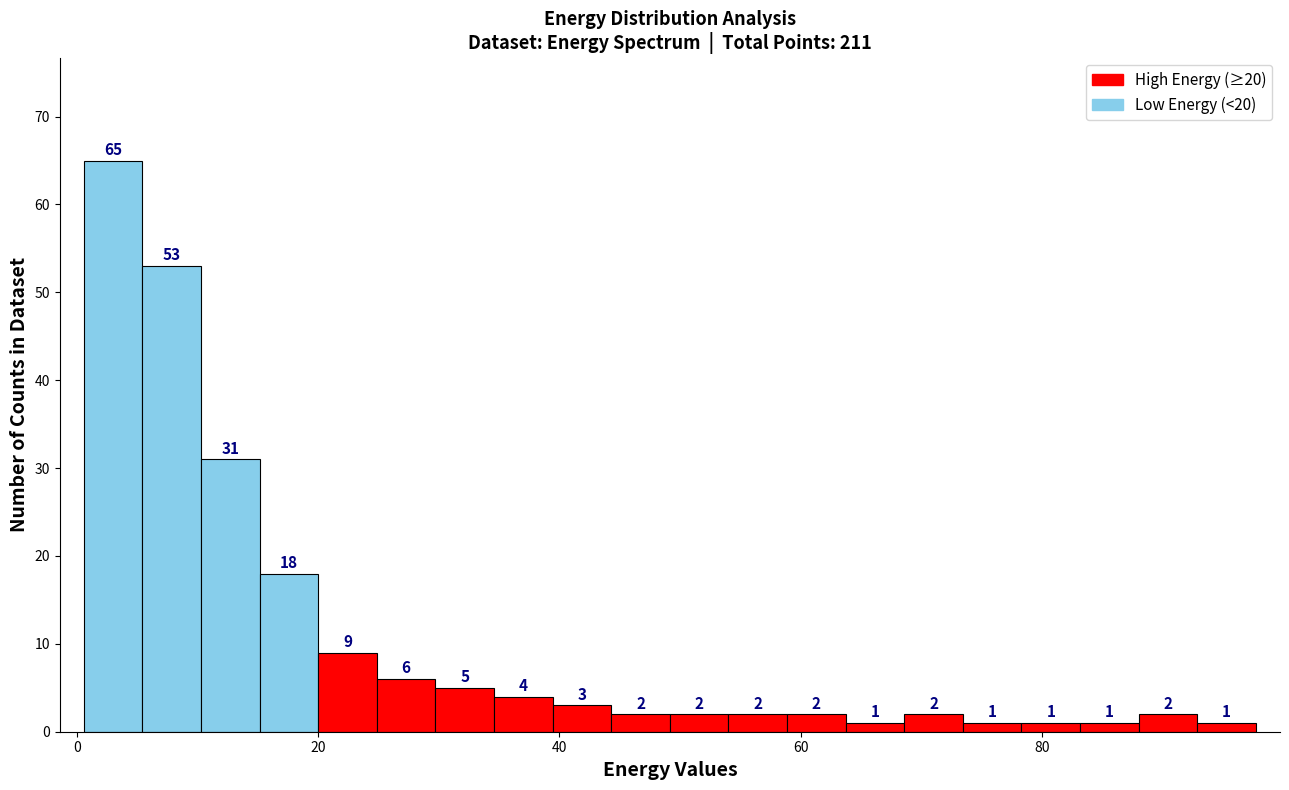

Read against the x-axis, roughly where is the centre of the tallest bar?

2